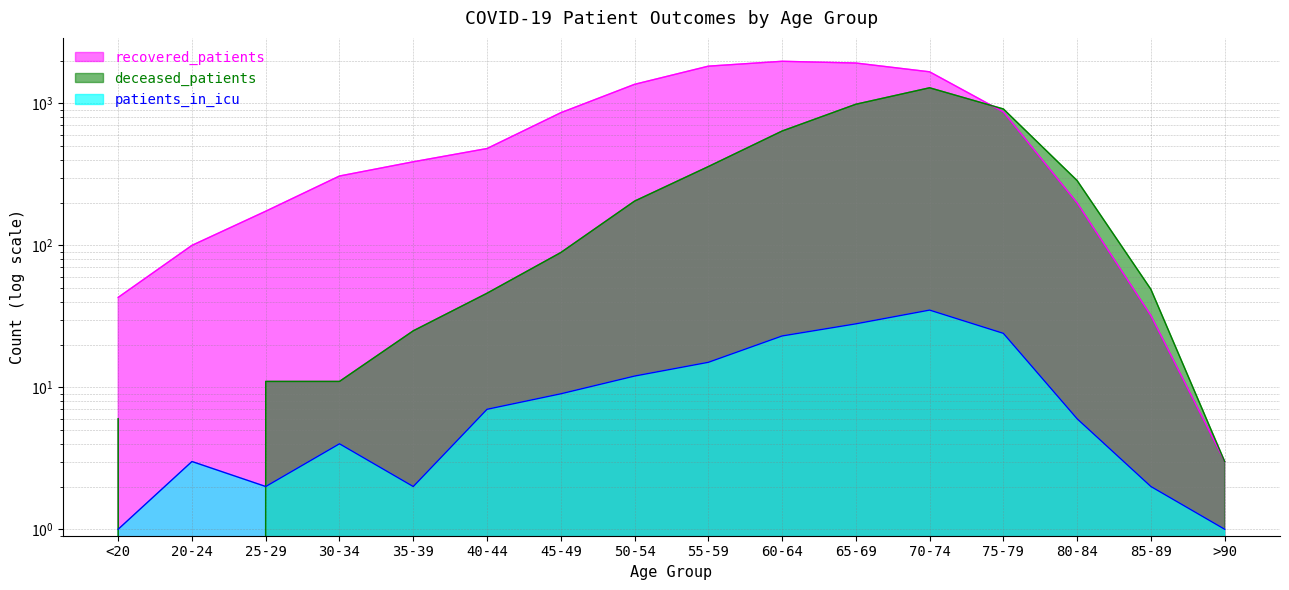

Which series has the largest total across all categories?

recovered_patients